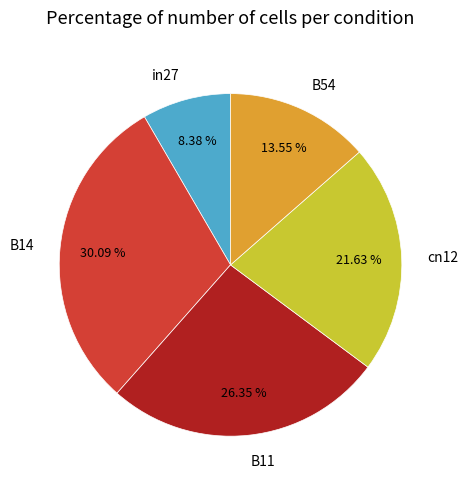

Is there any slice that represents more than half of the pie?

No